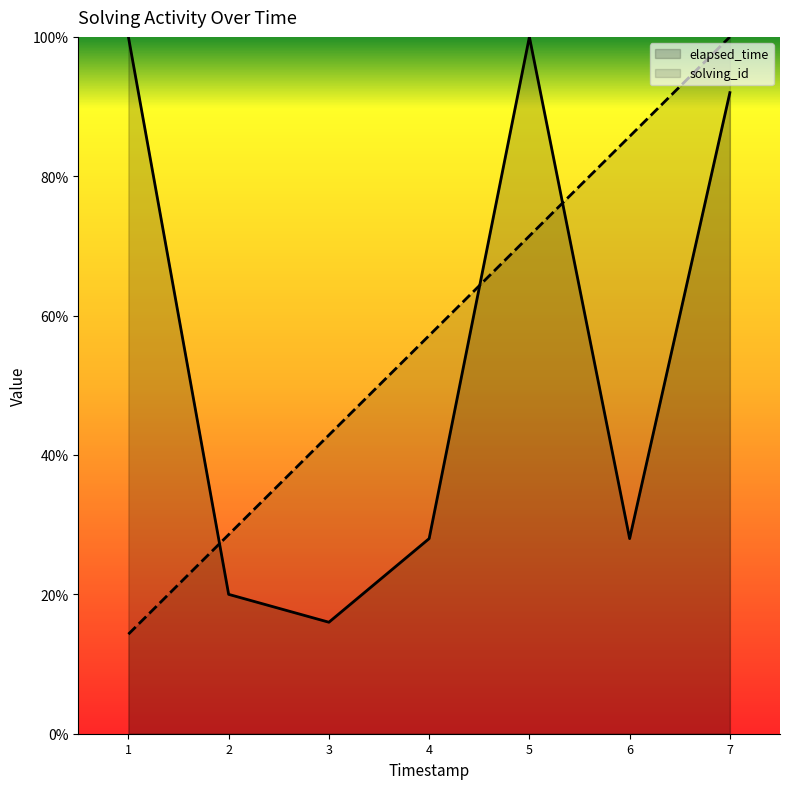

What is the minimum value shown in the chart?

0.1